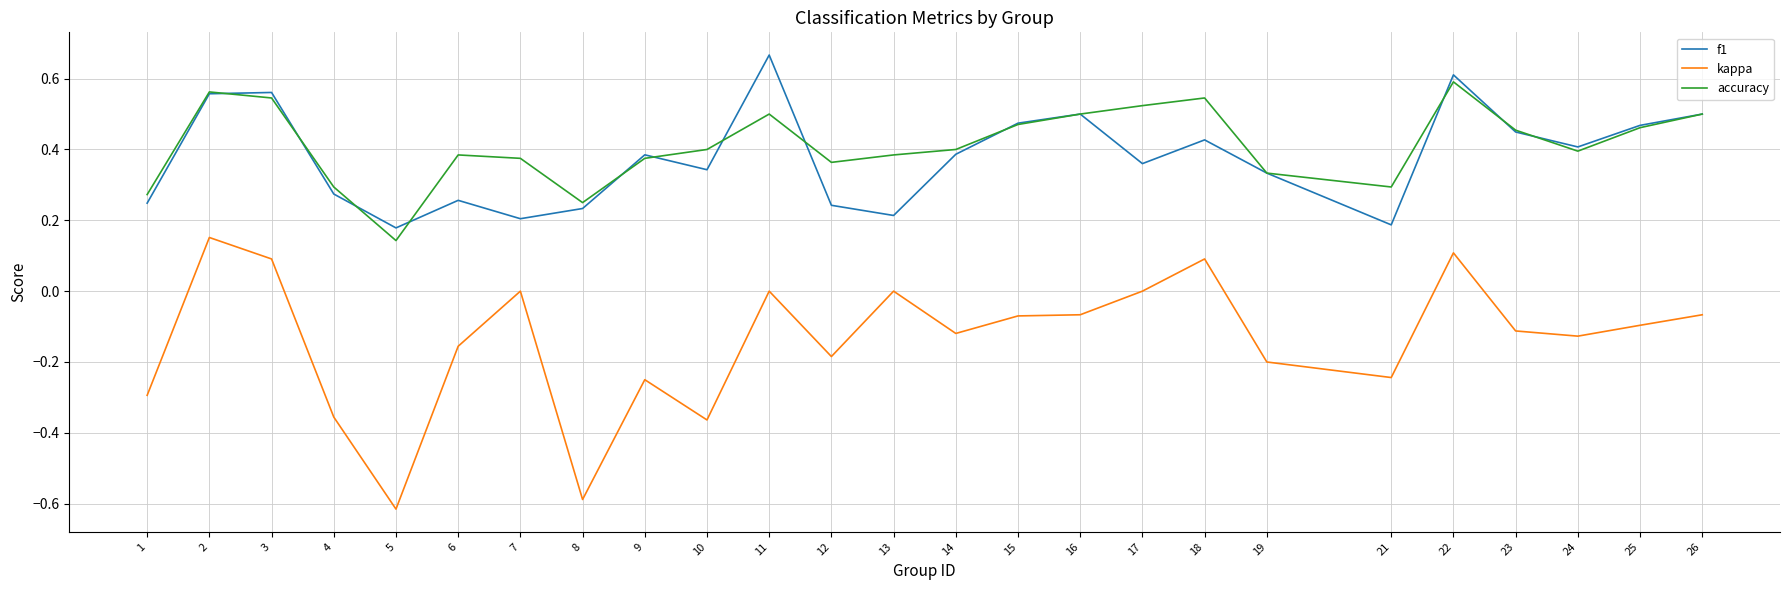

At 17, list the series in order from largest to smallest.

accuracy, f1, kappa